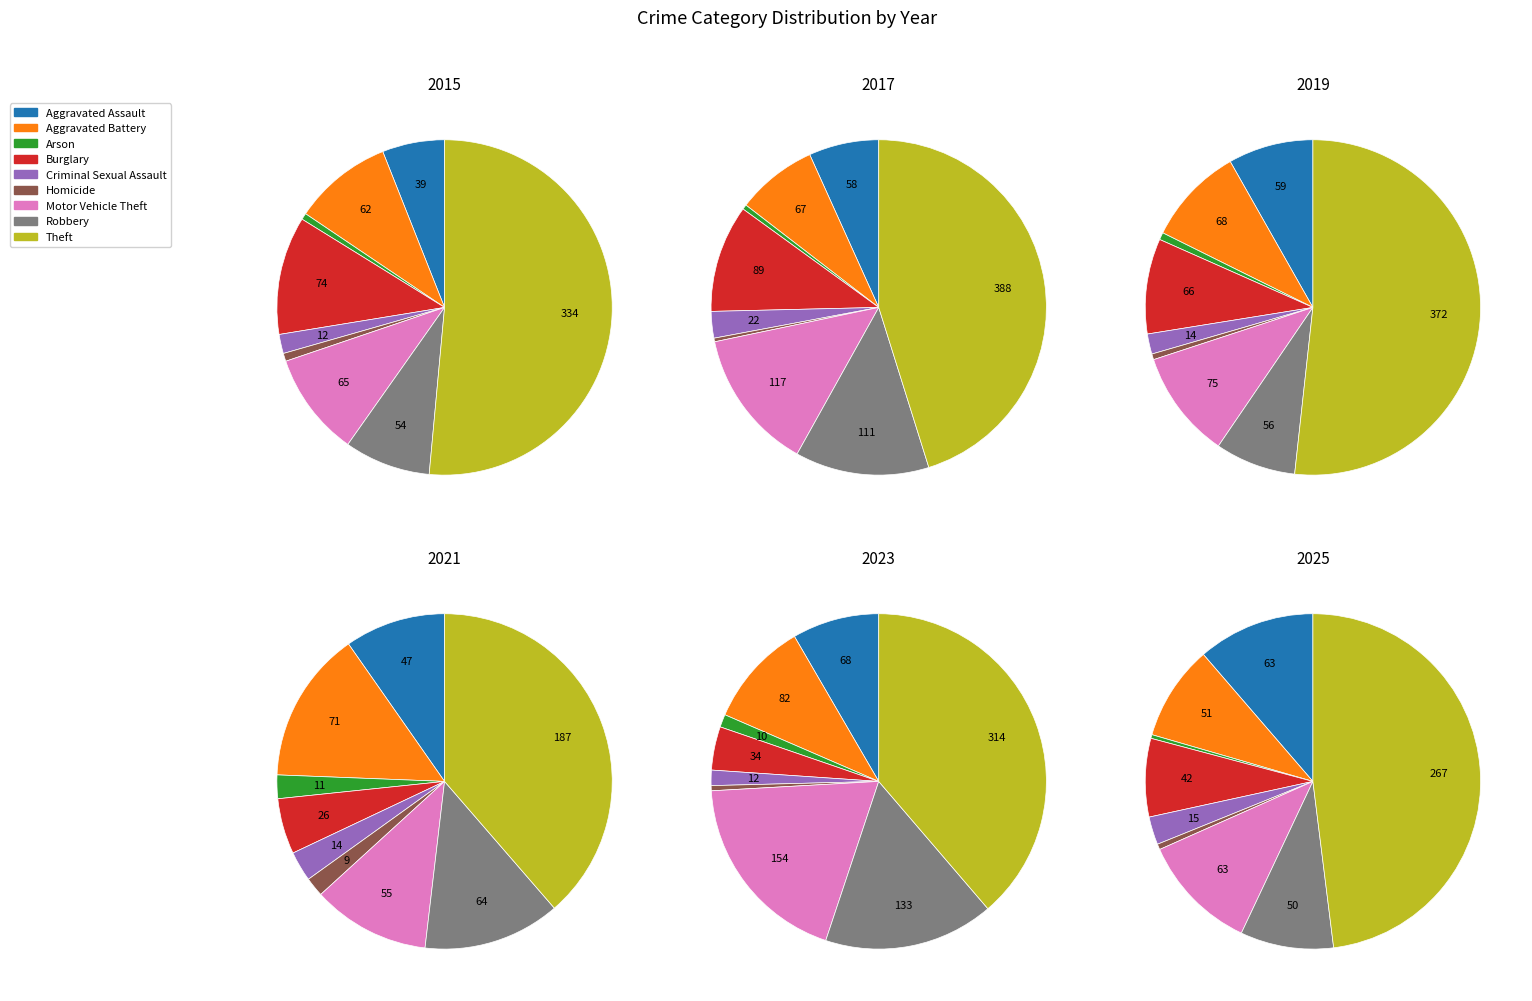

What portion of the pie excludes Motor Vehicle Theft?

81.0%